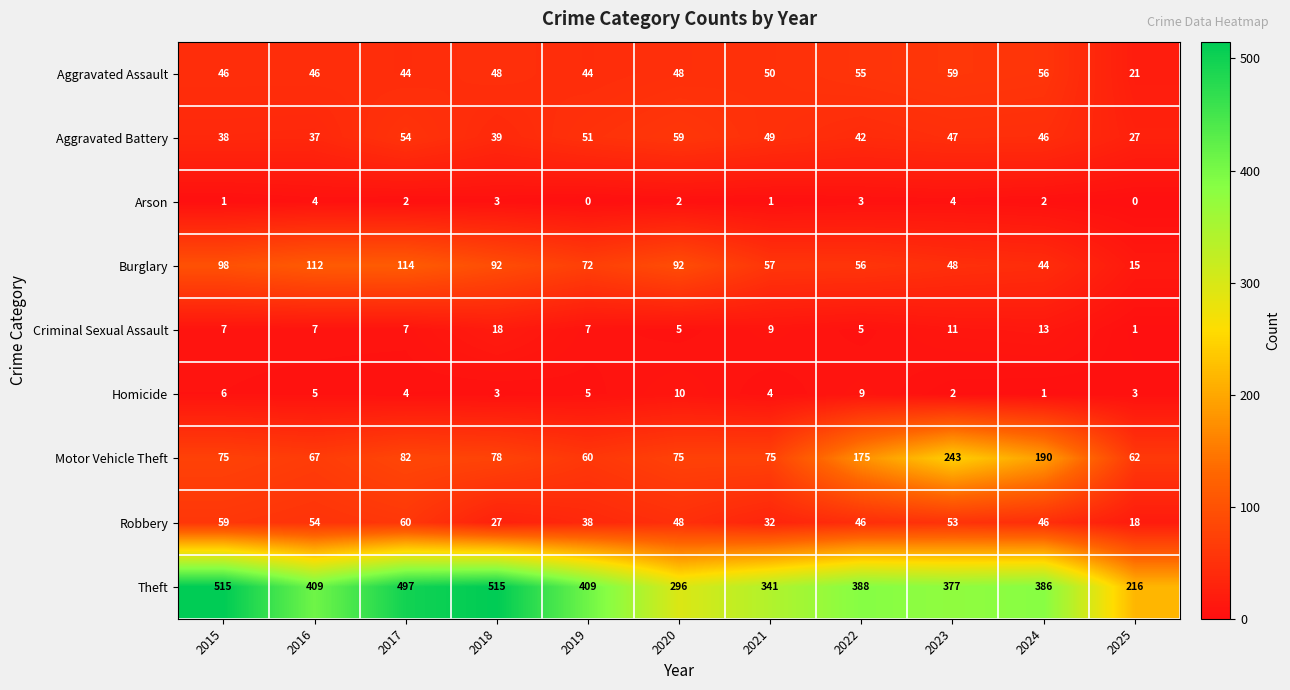

Rank the series at 2022 from highest to lowest value.

Theft, Motor Vehicle Theft, Burglary, Aggravated Assault, Robbery, Aggravated Battery, Homicide, Criminal Sexual Assault, Arson